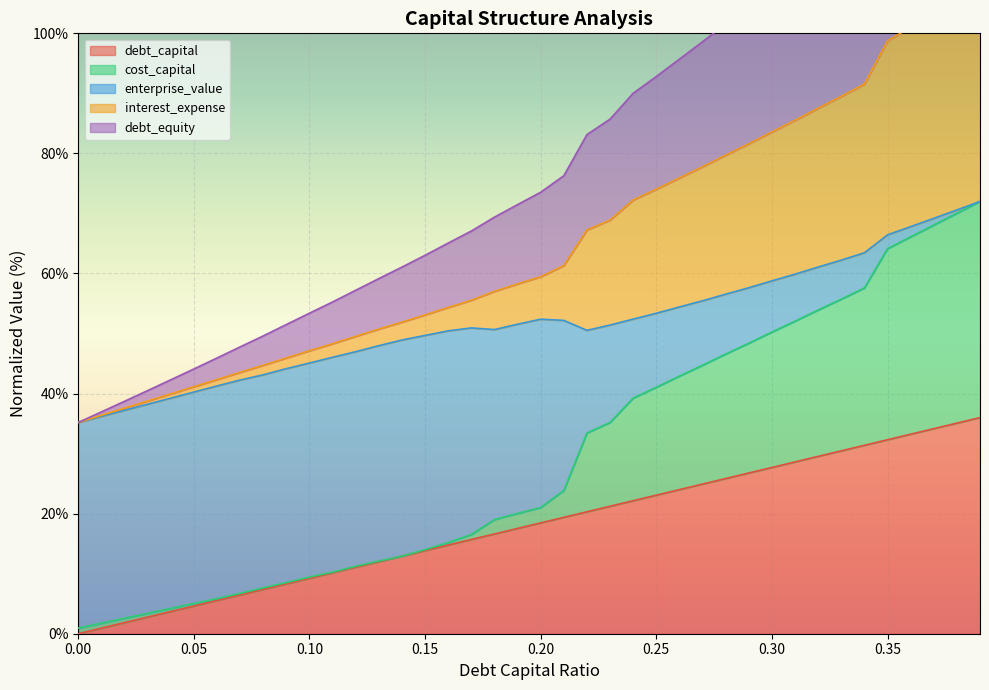

How many values in the cost_capital series are below 21?

20